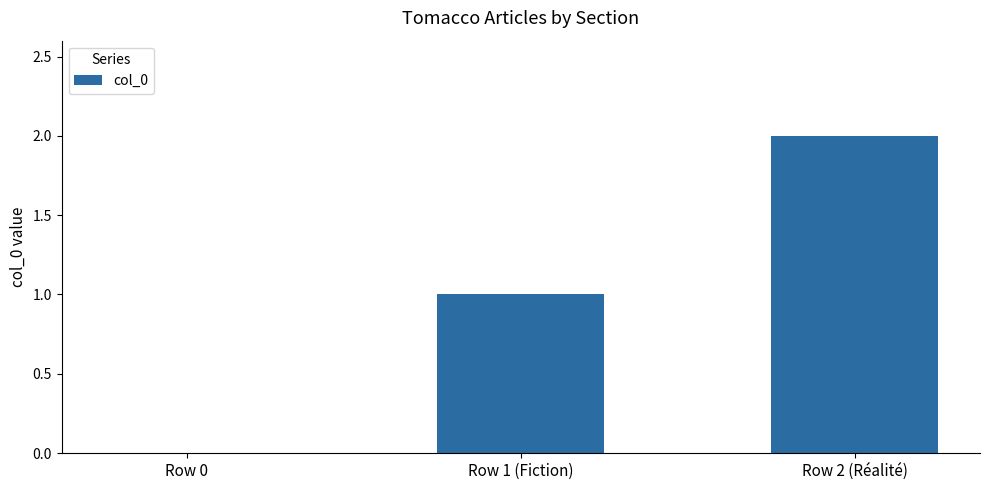

What is the approximate value at Row 1 (Fiction)?

1